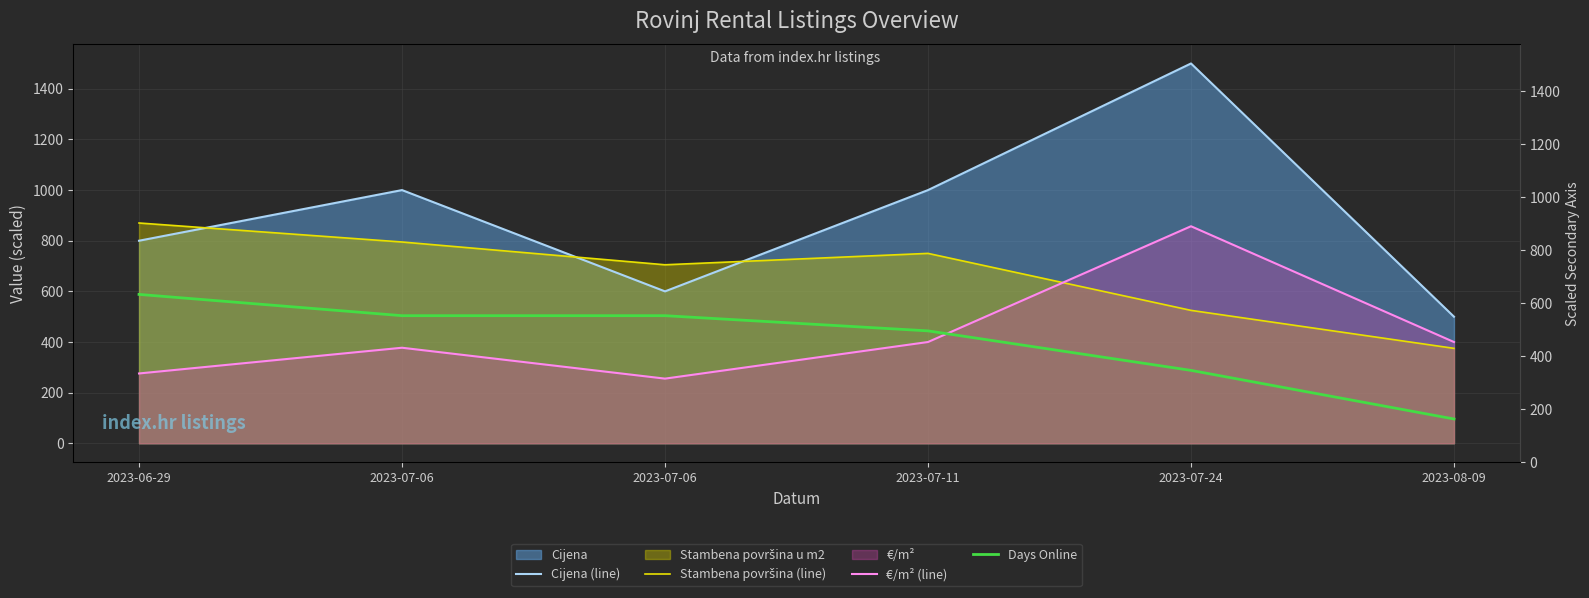

In Stambena površina (line), how many points are lower than both neighbors (excluding endpoints)?

1